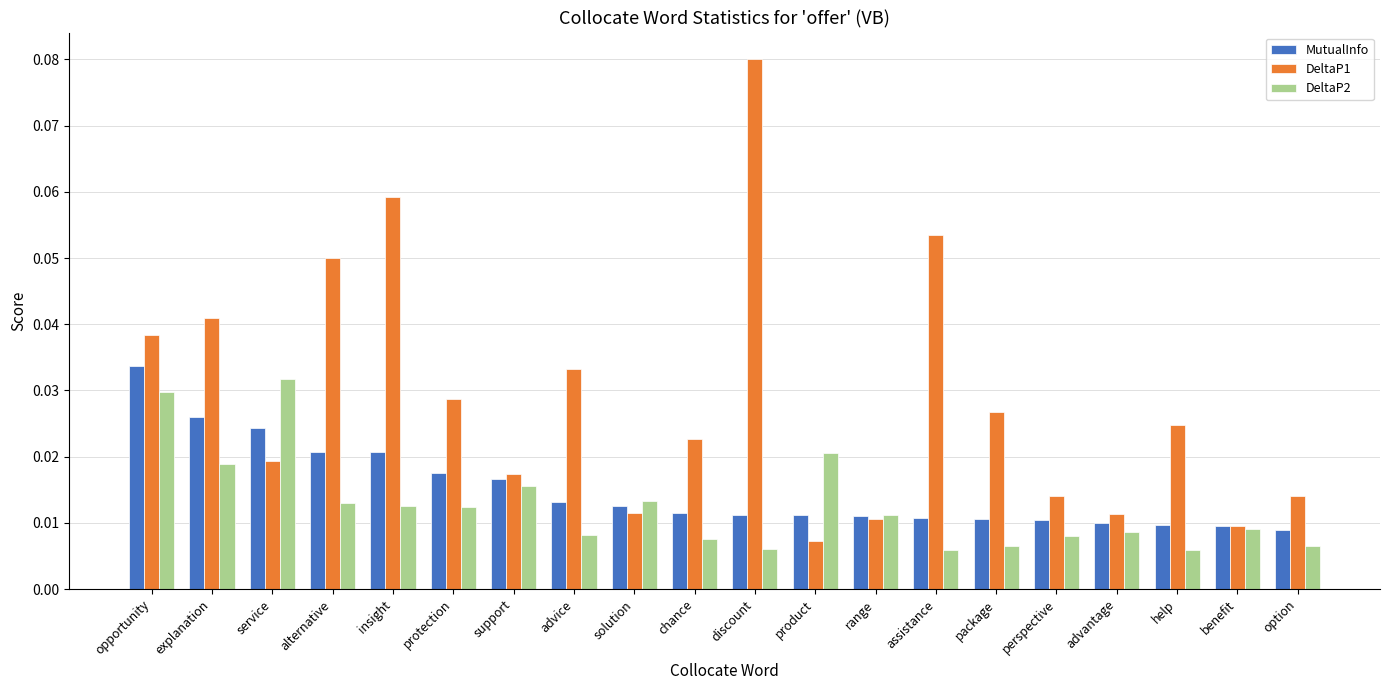

What are all the series names shown in the legend?

MutualInfo, DeltaP1, DeltaP2